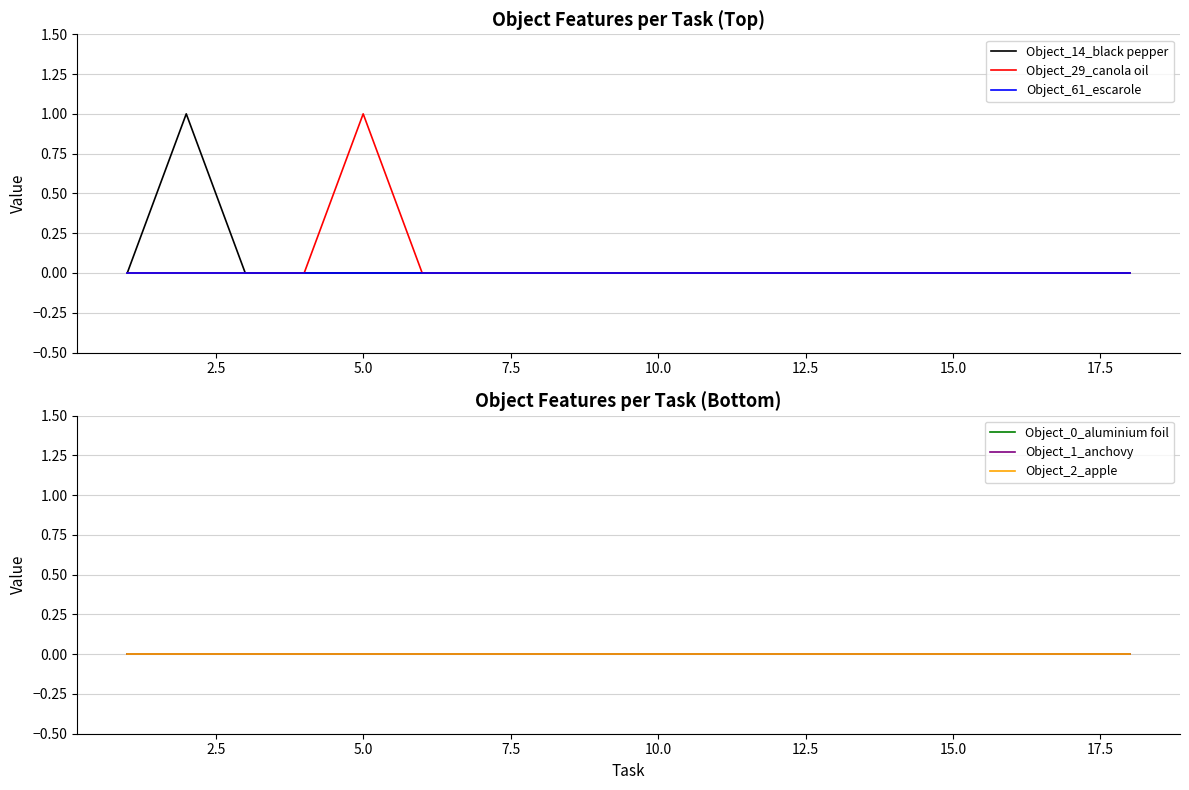

Is it true that Object_29_canola oil equals 0 at 0.0?

False